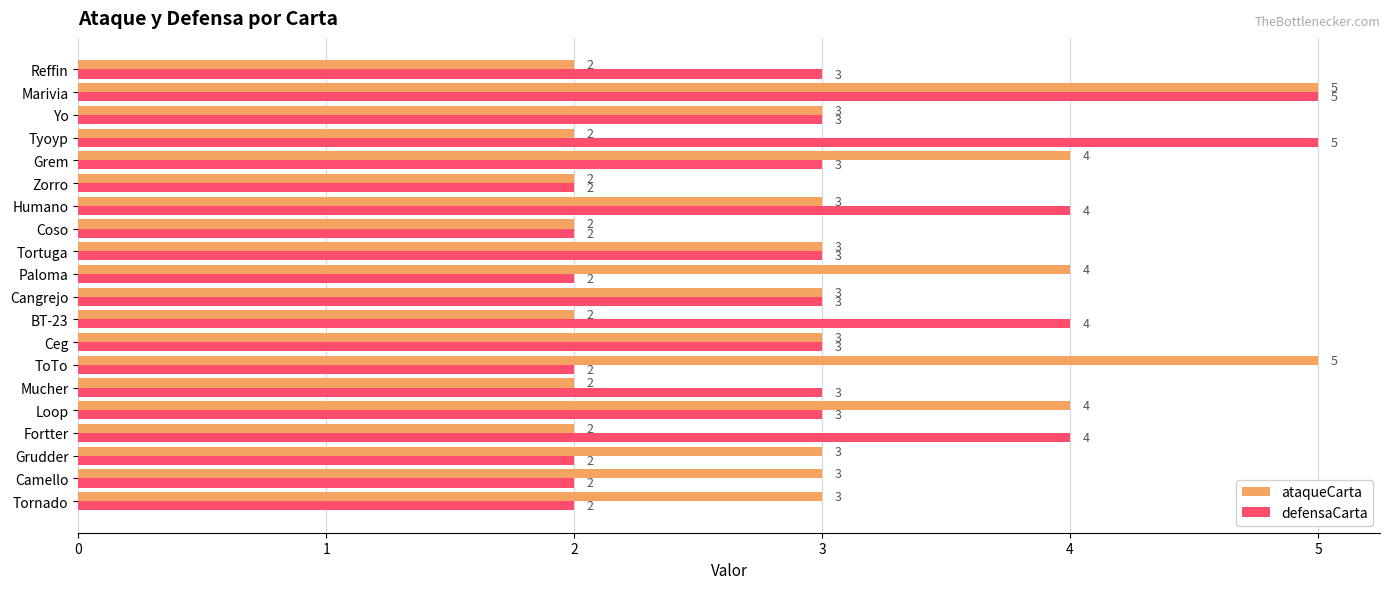

Which series changed the most between Loop and Tortuga?

ataqueCarta